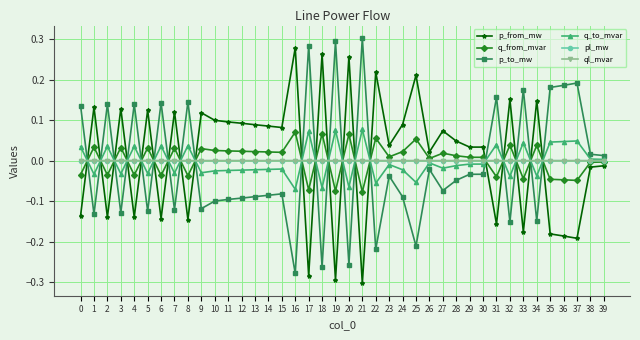

The value of p_from_mw at 14 is 0.1. True or false?

True